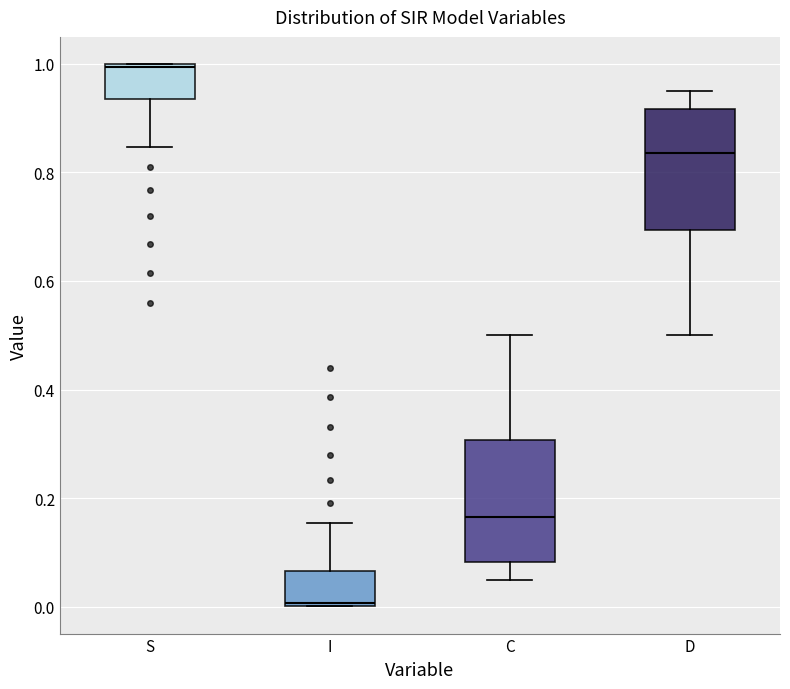

Reading left to right, read every box against the y-axis: the position of its median line, the range the box covers, and the ends of its whiskers. The values are not printed on the chart, so give them approximately, as read against the axis.

S: median 1.00, box 0.94 to 1.00, whiskers 0.84 to 1.00
I: median 0.00, box 0.00 to 0.06, whiskers 0.00 to 0.16
C: median 0.16, box 0.08 to 0.30, whiskers 0.04 to 0.50
D: median 0.84, box 0.70 to 0.92, whiskers 0.50 to 0.96